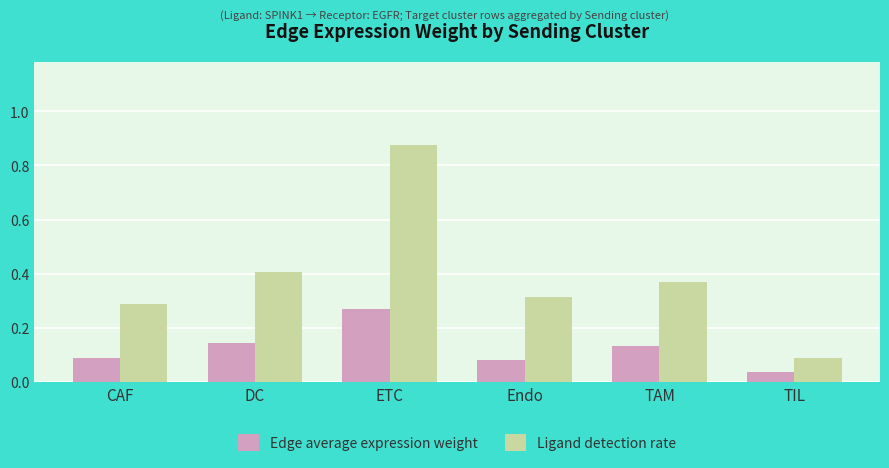

Between TAM and TIL, which series saw the biggest shift?

Ligand detection rate